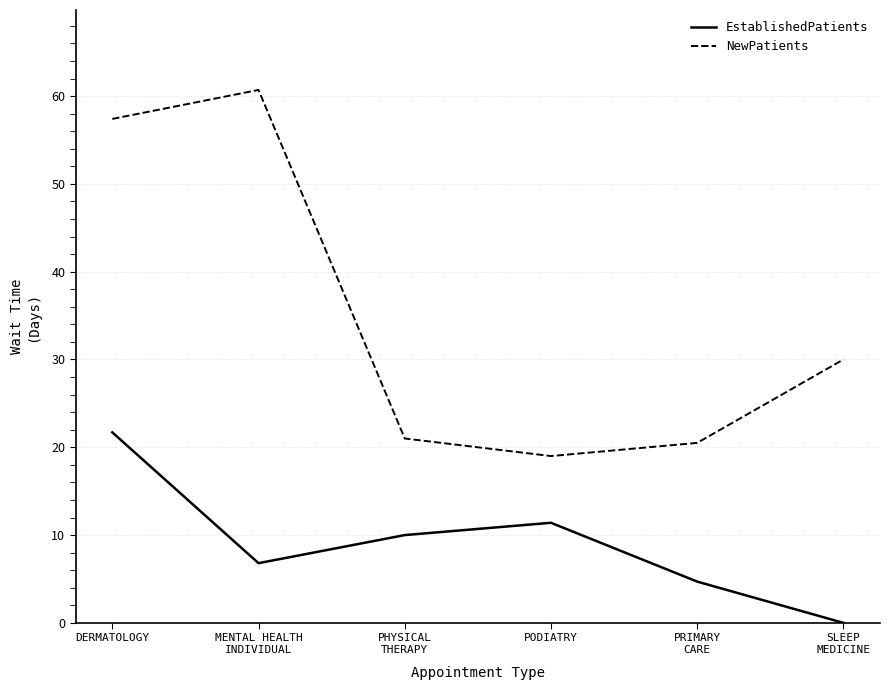

True or false: EstablishedPatients has more than 1 interior local peaks.

False